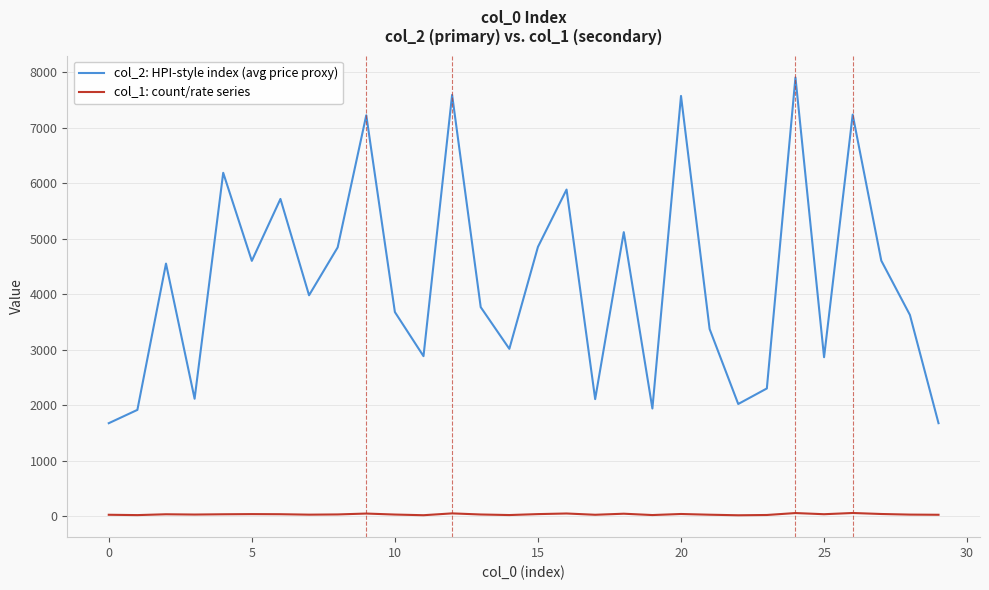

What is the maximum value shown in the chart?

7910